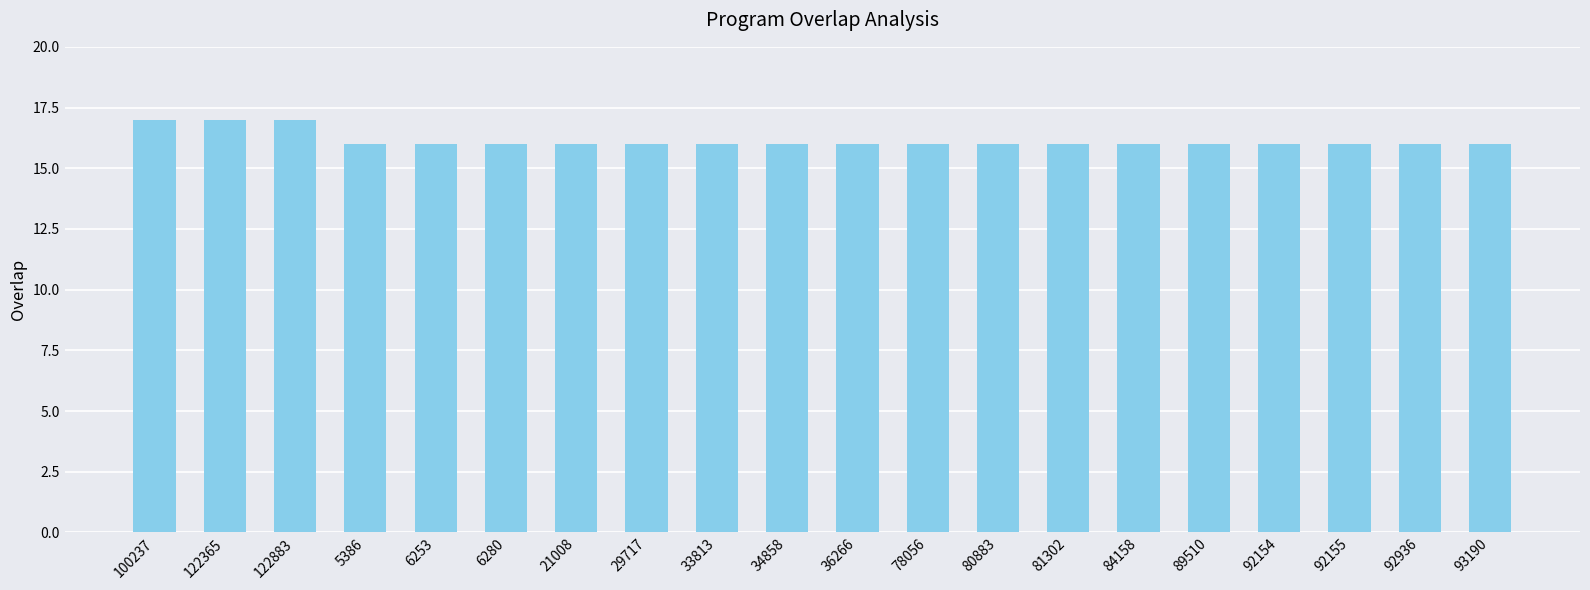

What is the label of the 1st bar from the left?

100237